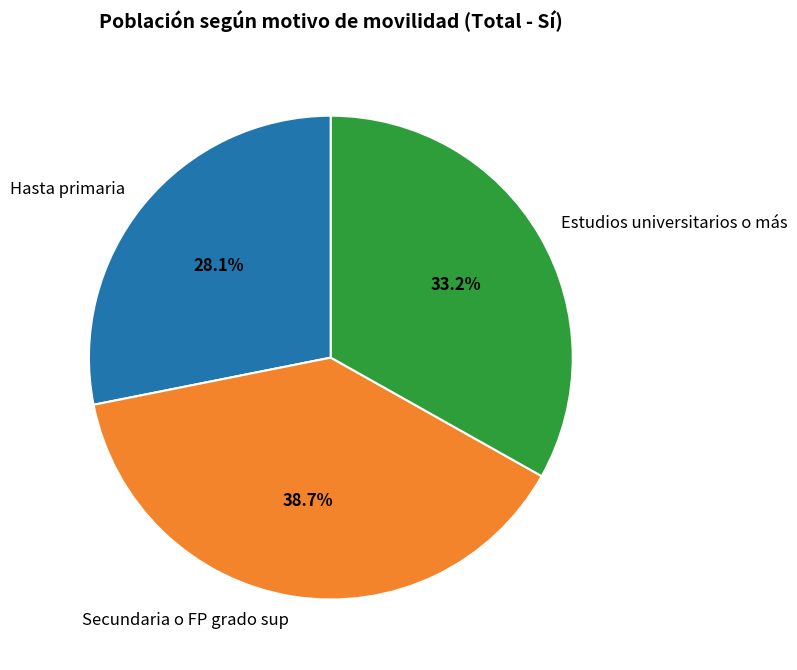

What percentage is the Secundaria o FP grado sup slice, to the nearest percent?

39%